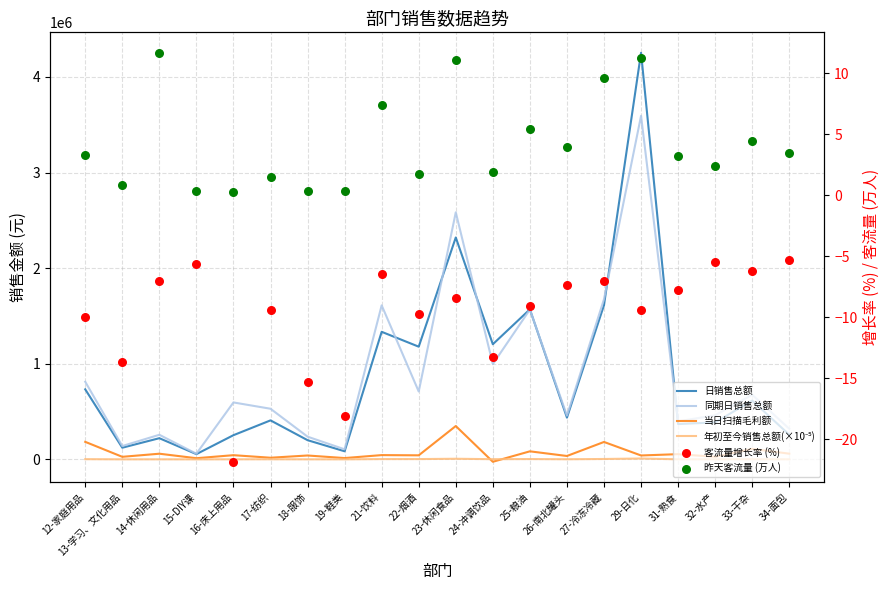

At how many categories does at least one series exceed 3351095?

1